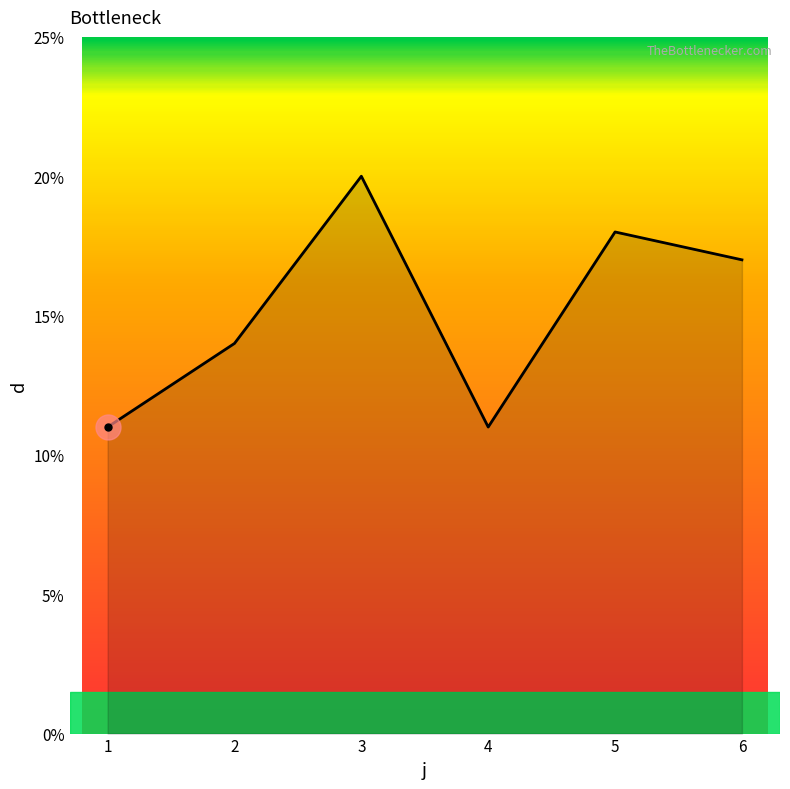

What is the difference between the values at 2 and 3?

6